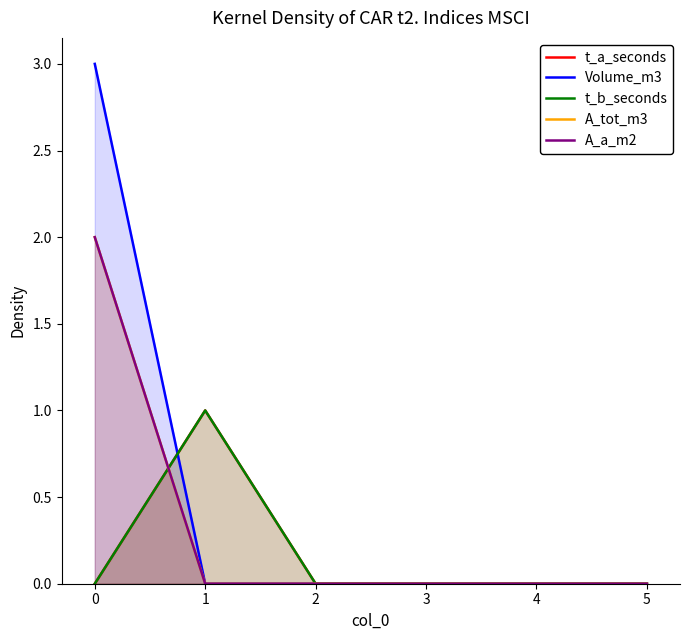

True or false: t_a_seconds and Volume_m3 intersect in this chart.

True